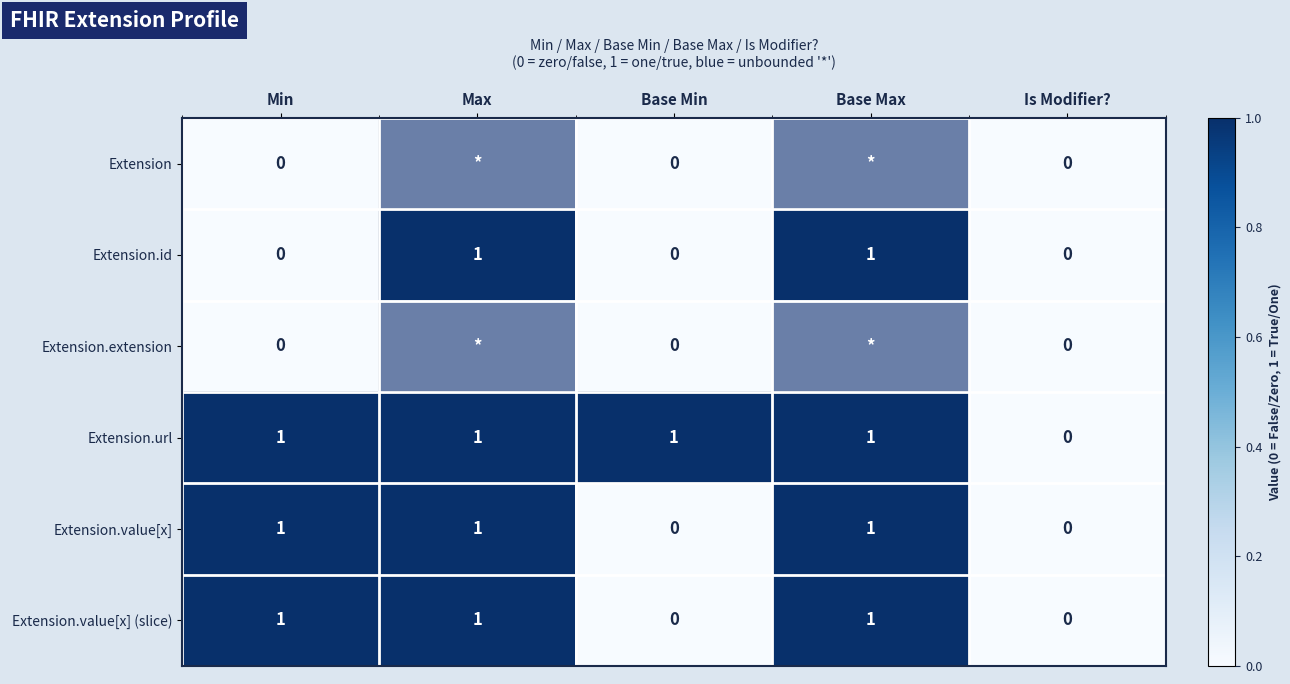

Count the Extension.id values in the range 0 to 1.

5